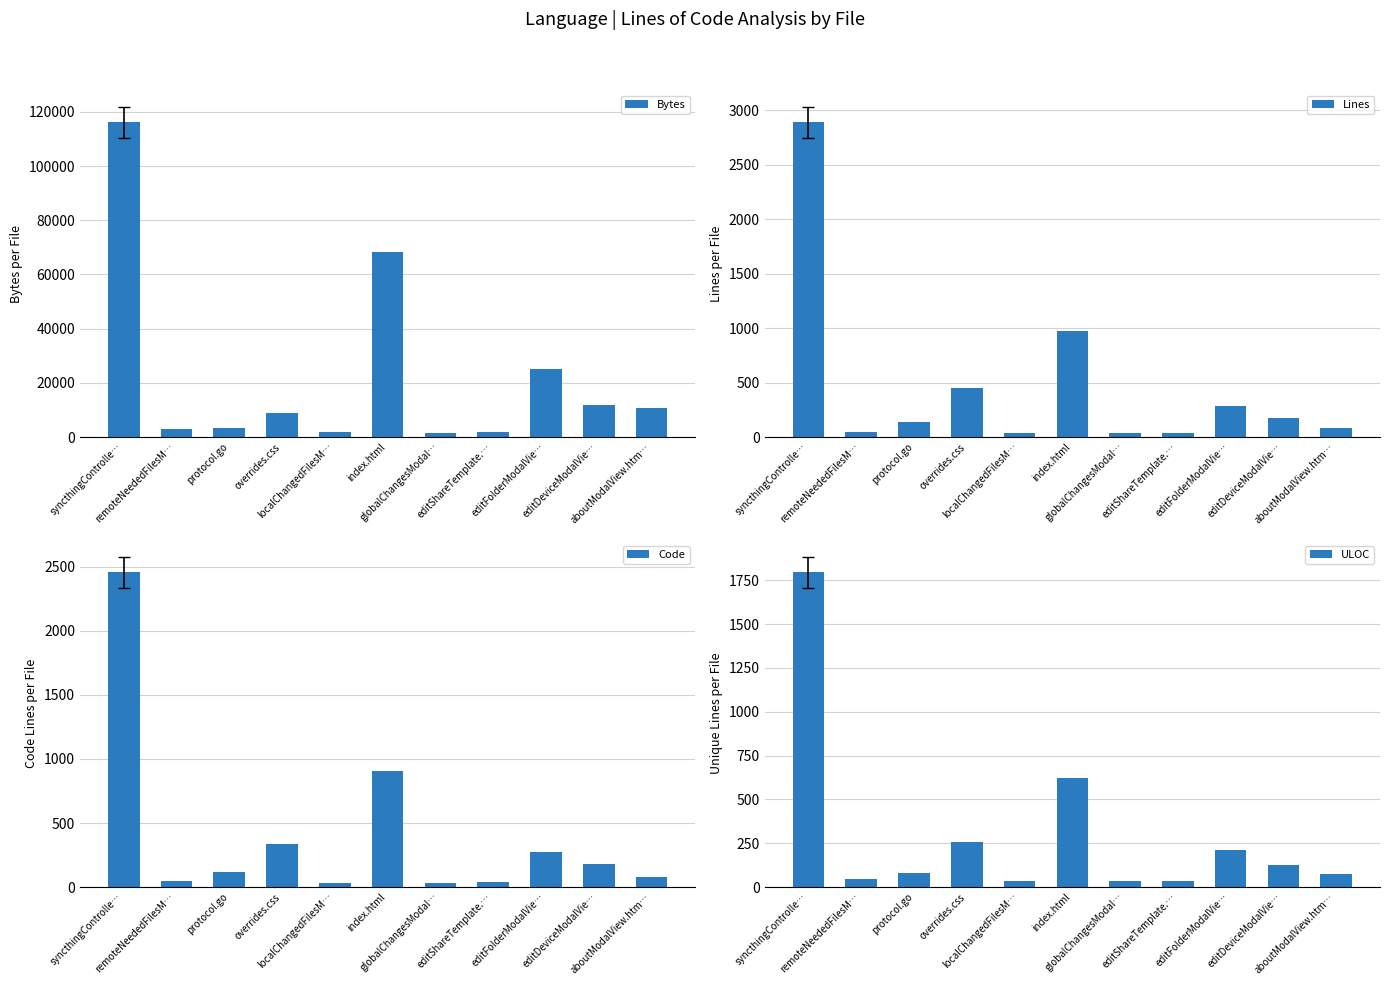

What is the highest value of the ULOC series?

1796